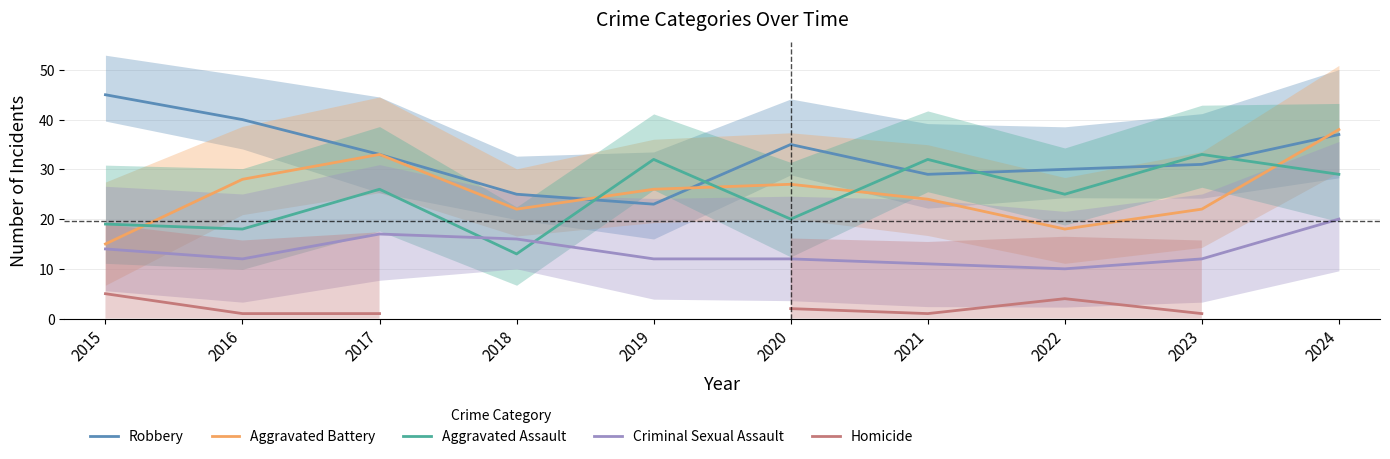

At which category does the chart reach its minimum across all series?

2016